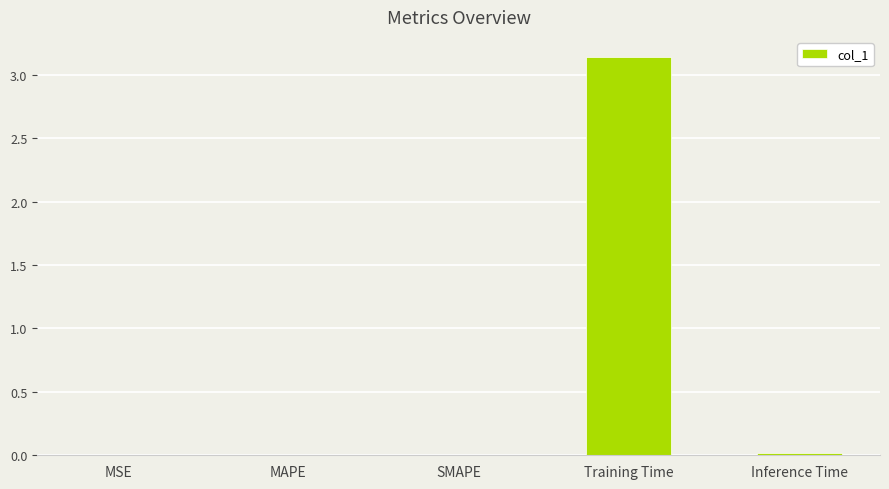

Does the chart contain stacked bars?

No